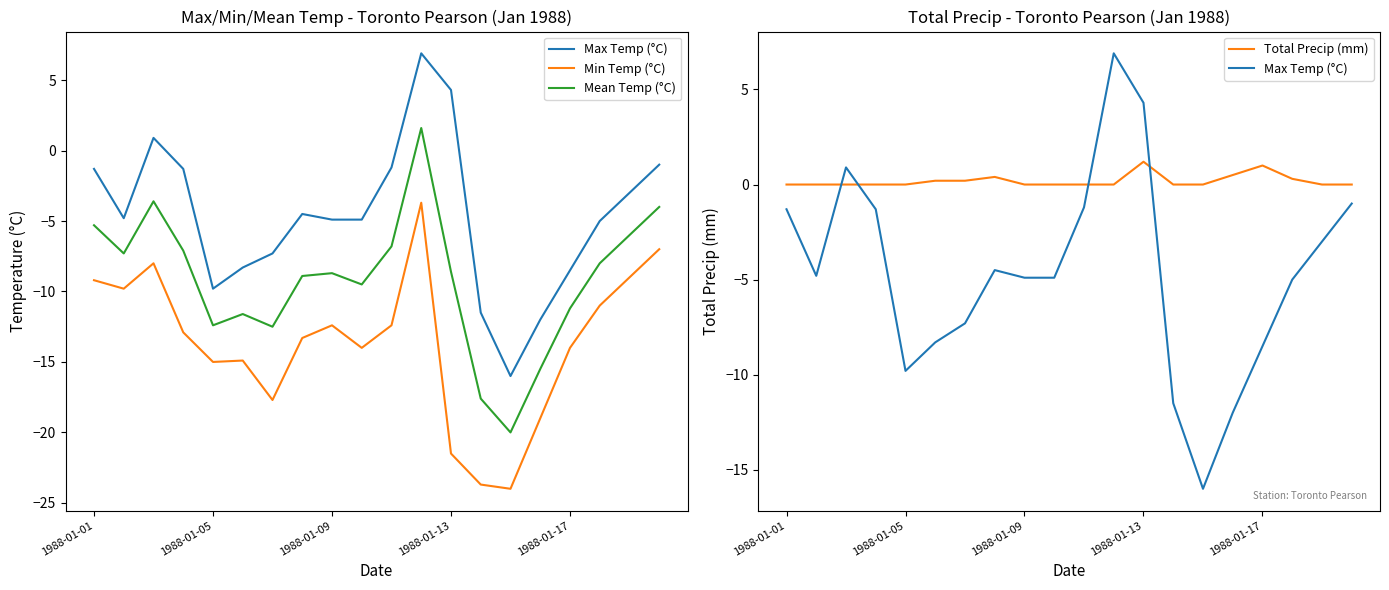

Which series changed the most between 1988-01-17 and 5?

Max Temp (°C)